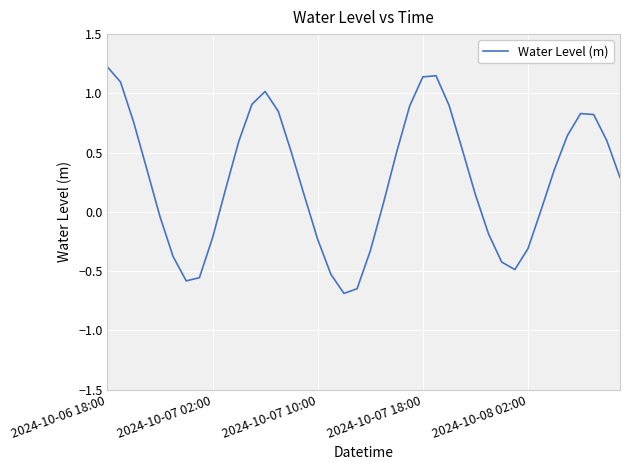

What is the minimum value shown in the chart?

-0.7